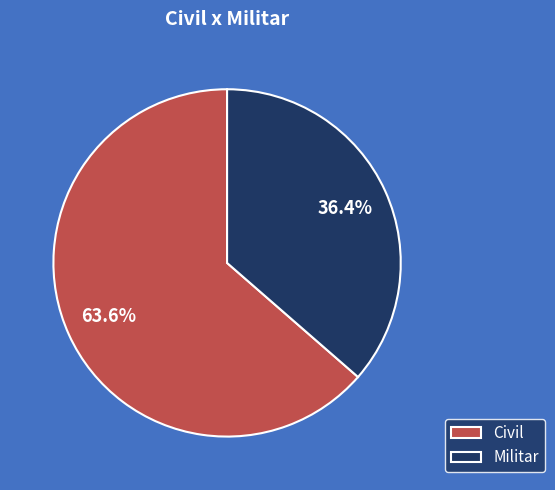

Approximately how many times larger is the value at Militar compared to Civil?

0.6